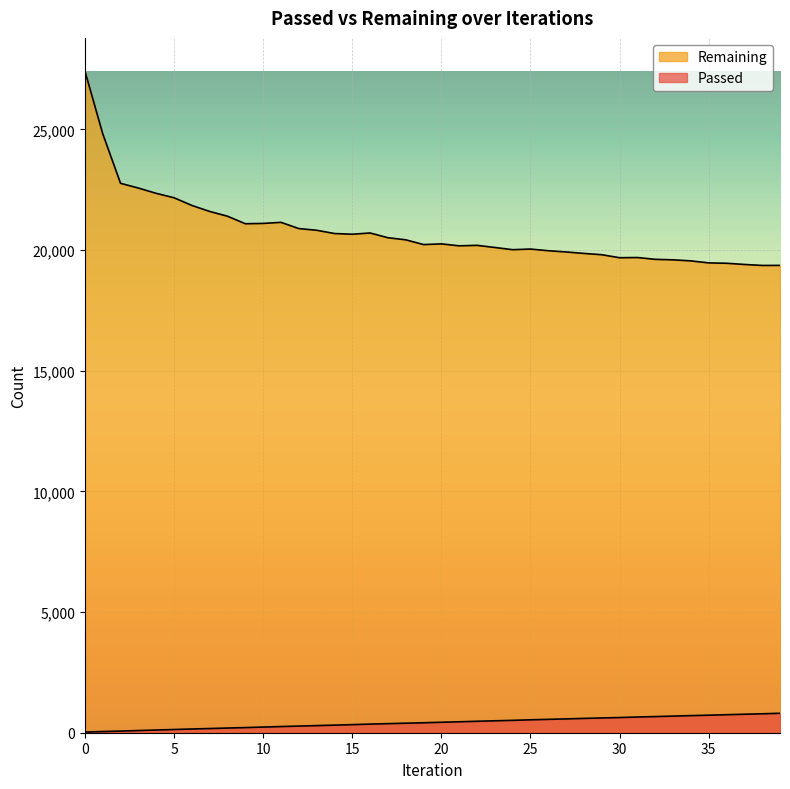

Rank the series by their maximum value, from lowest to highest.

Passed, Remaining